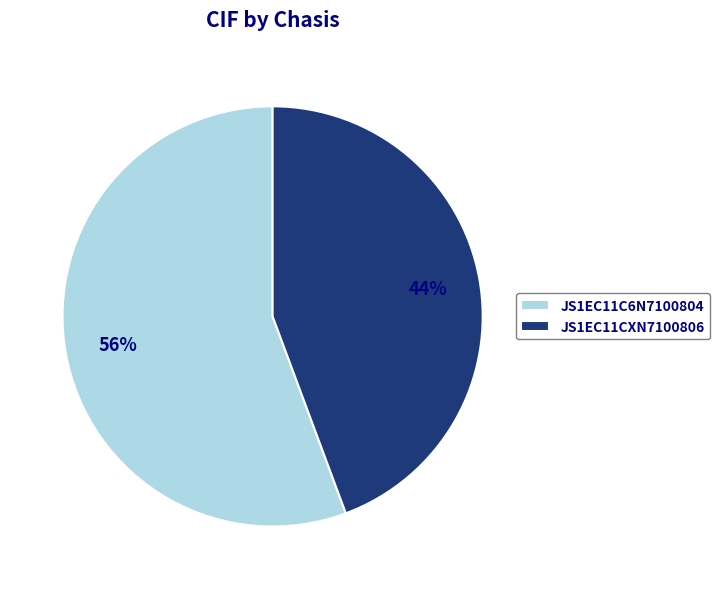

Does any single category account for the majority?

Yes